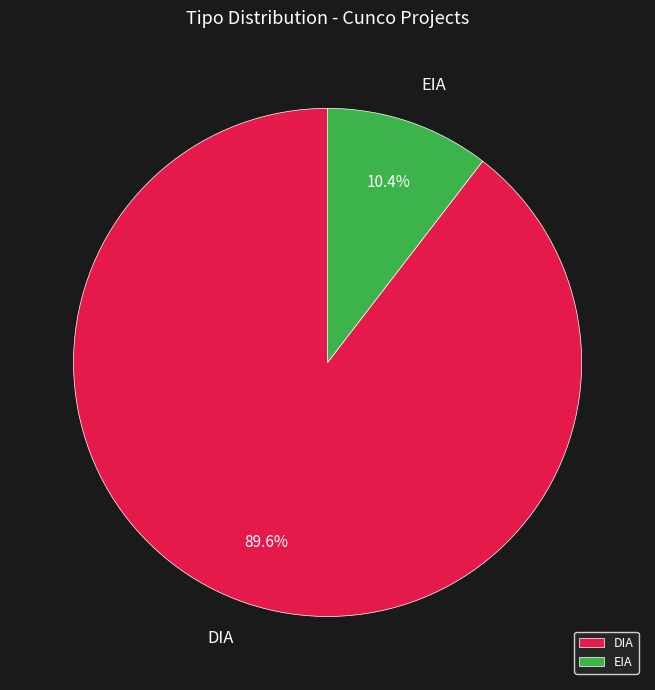

What is the ratio of the value at DIA to the value at EIA?

8.6